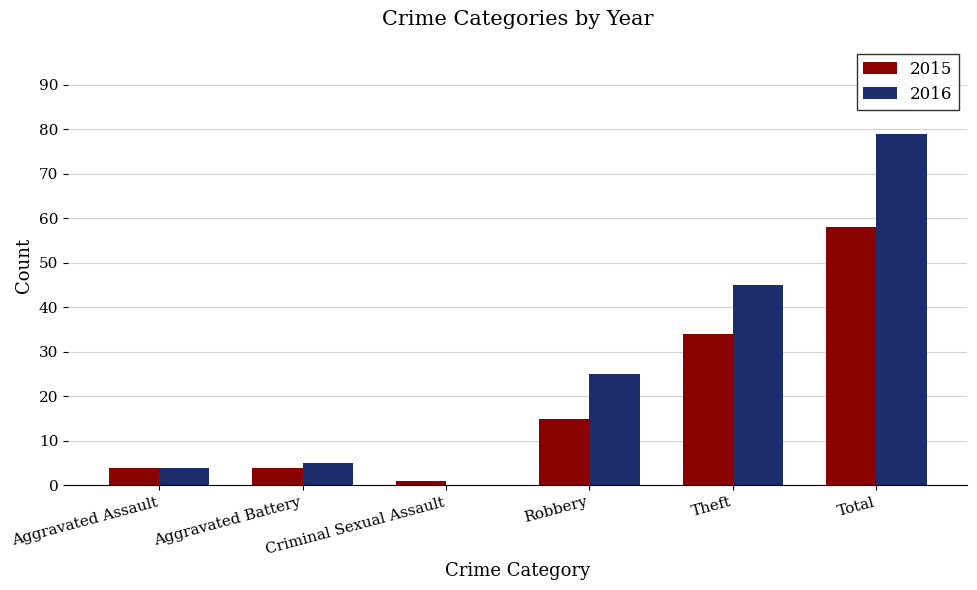

What are all the series names shown in the legend?

2015, 2016